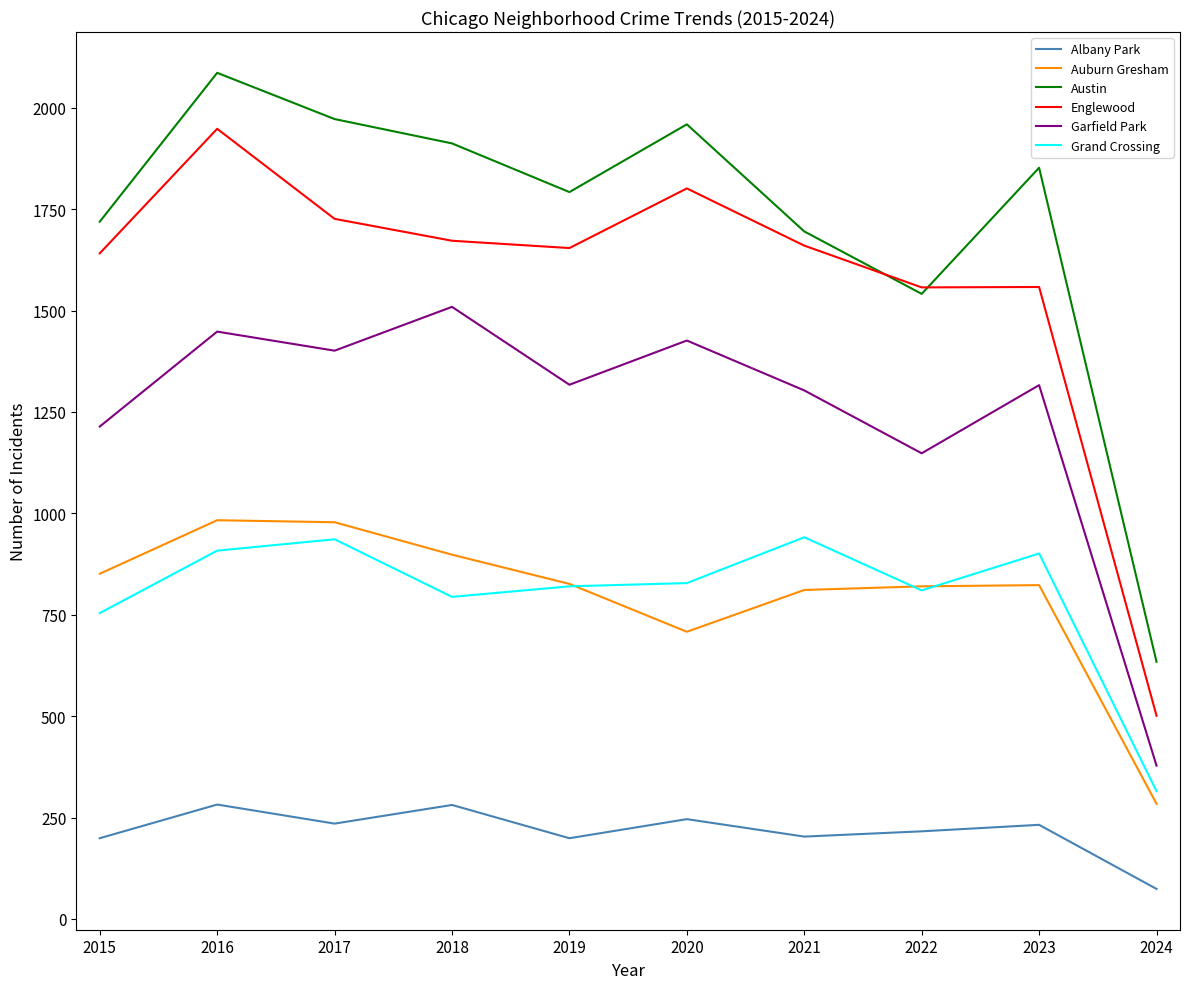

True or false: Auburn Gresham and Englewood intersect in this chart.

False